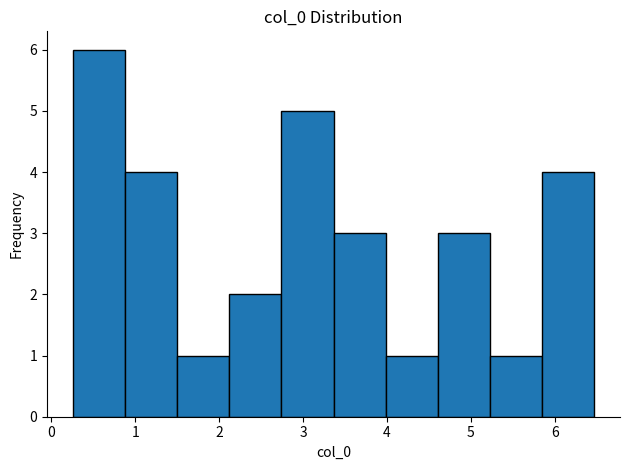

Over which range of the x-axis is the bar tallest?

0.3 to 0.9